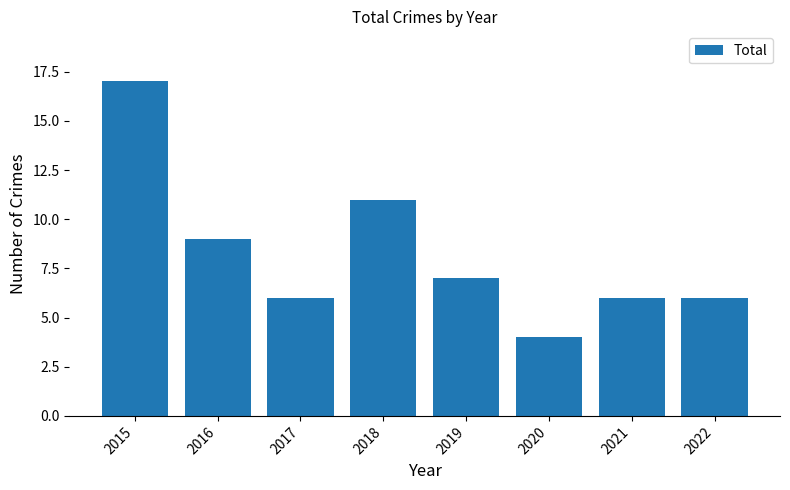

Which label corresponds to the largest value in the chart?

2015